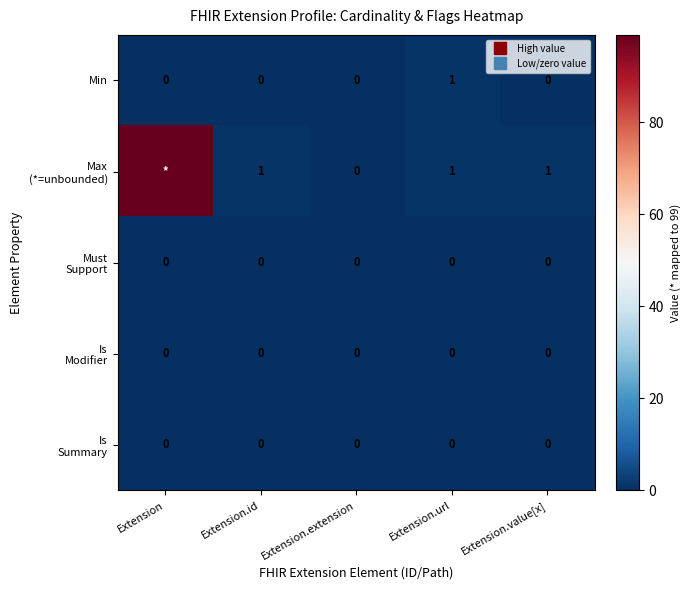

The Is Modifier series shows 0 at Extension.id. True or false?

True